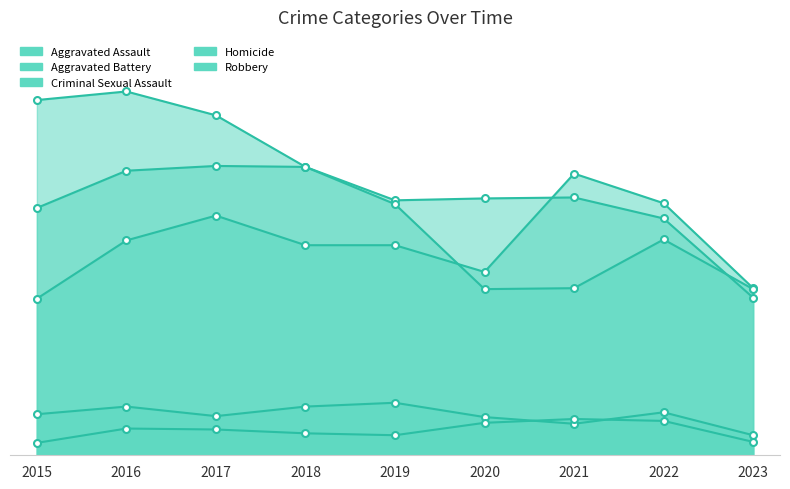

At which category is the sum across all series the highest?

2016